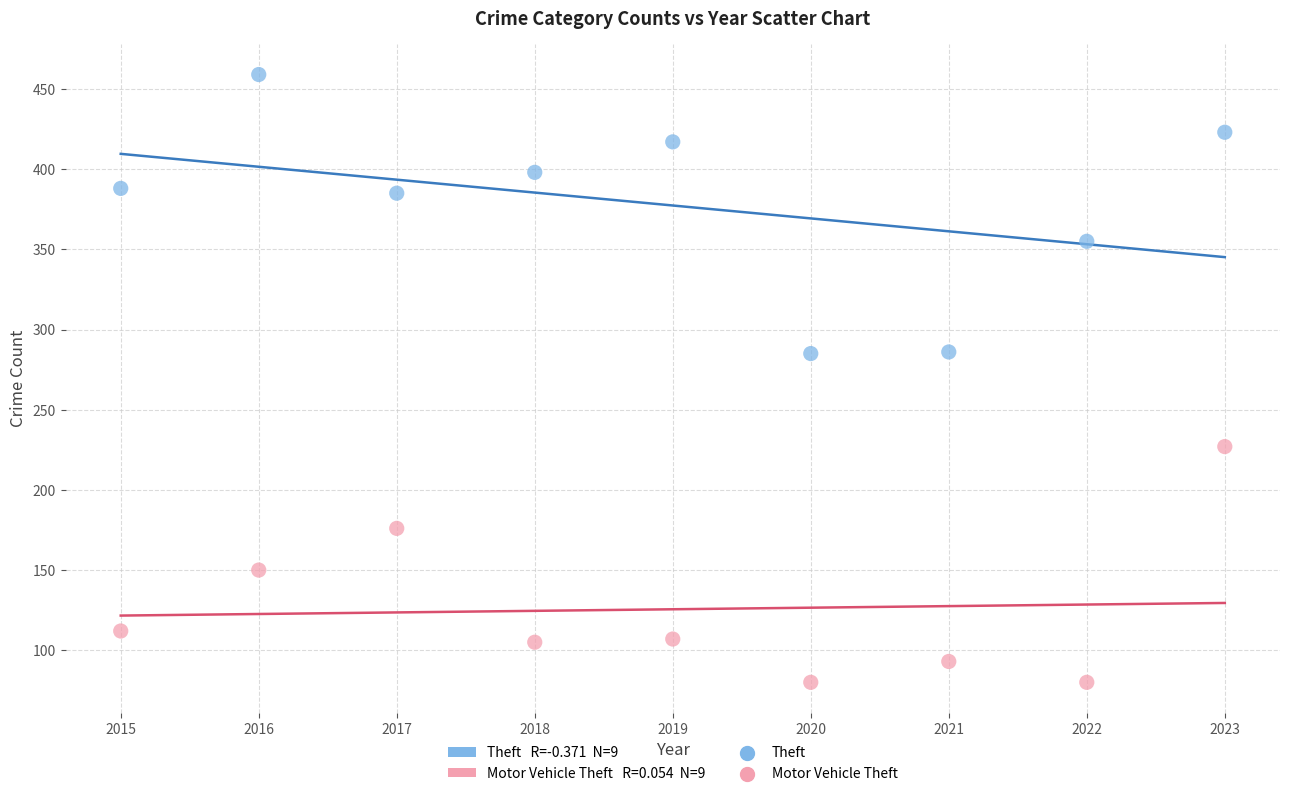

Which series reaches the minimum Y coordinate?

Motor Vehicle Theft